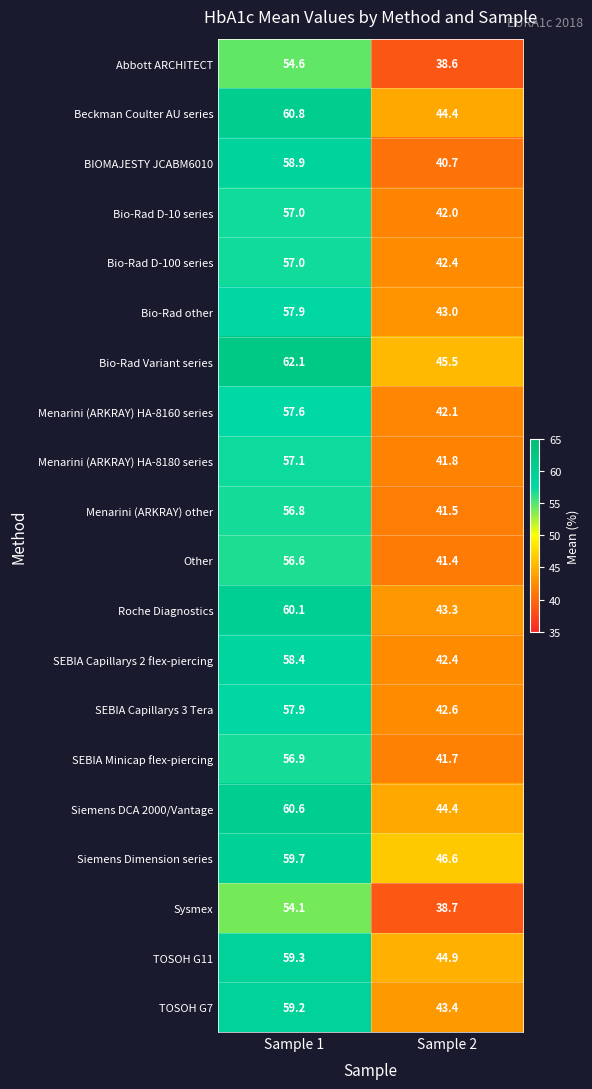

What is the spread (max minus min) of values at Sample 1?

8.0